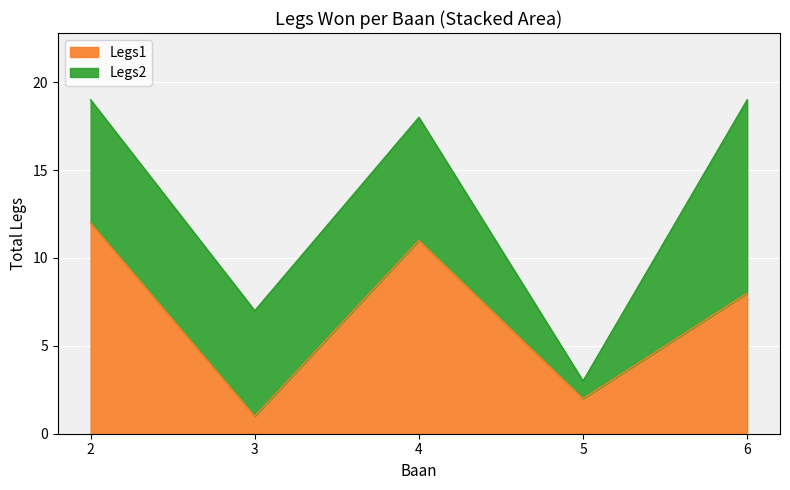

List the series in order of their peak value, highest first.

Legs1, Legs2